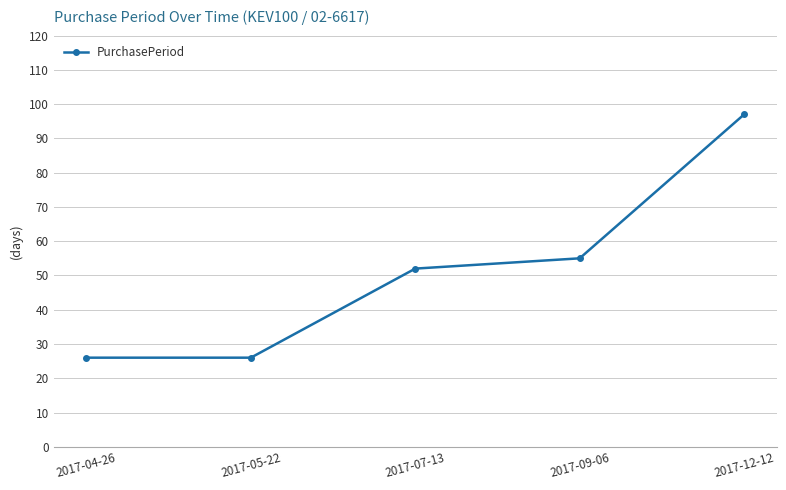

True or false: the data shows 24 at 2017-09-06.

False